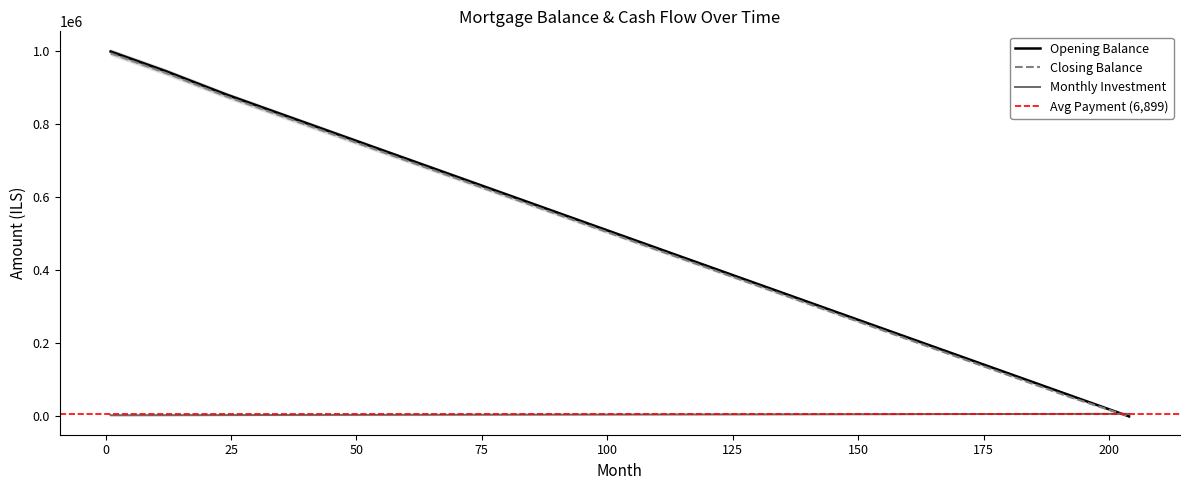

What is the difference between the second highest and minimum values in the monthly_investment series?

3706.1